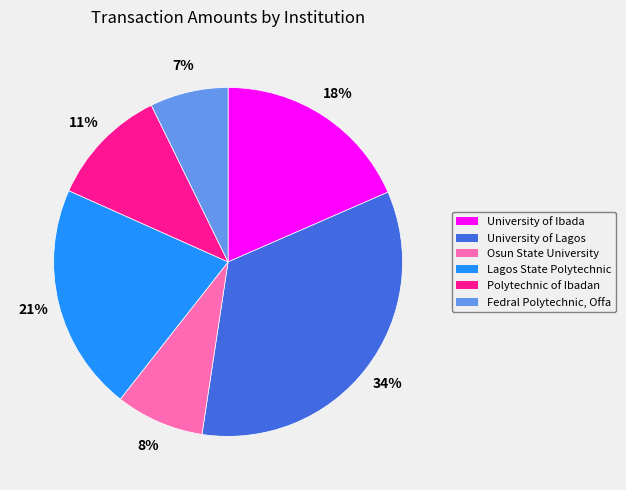

Does any single category account for the majority?

No